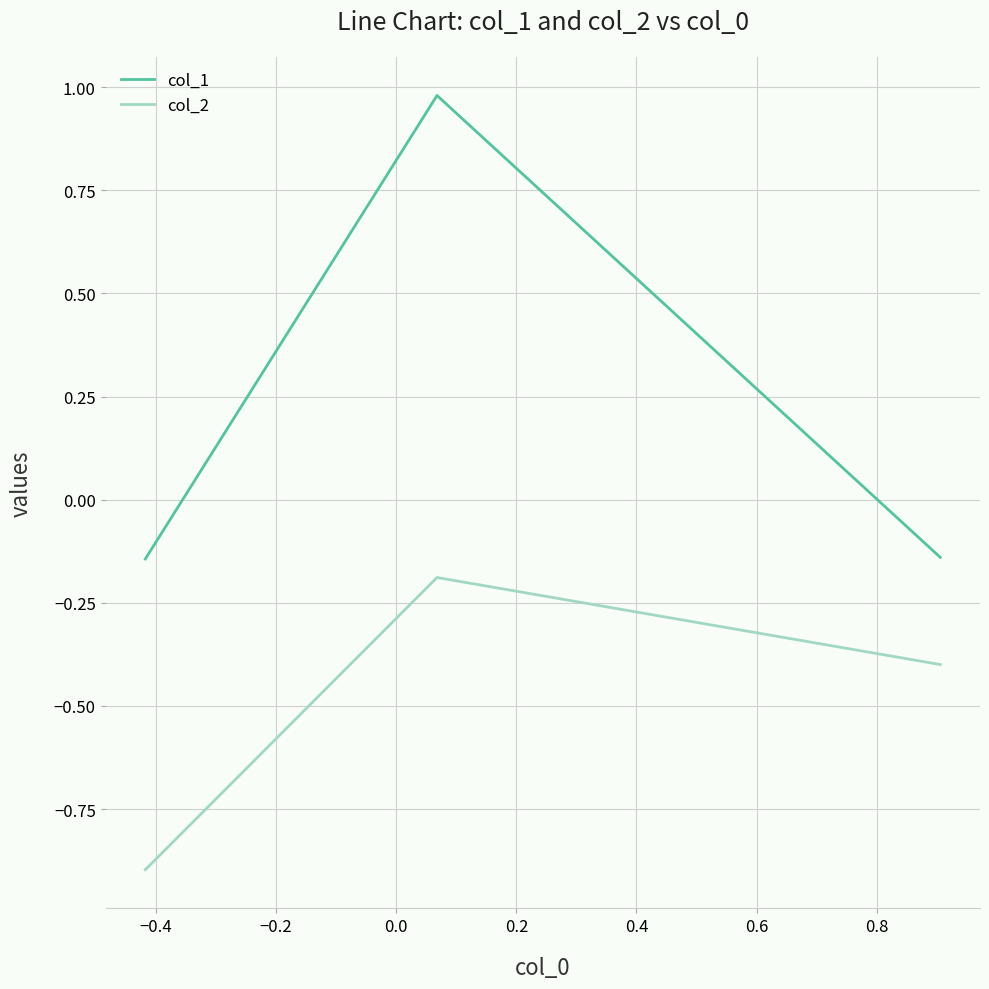

Which series has the largest range (max minus min)?

col_1